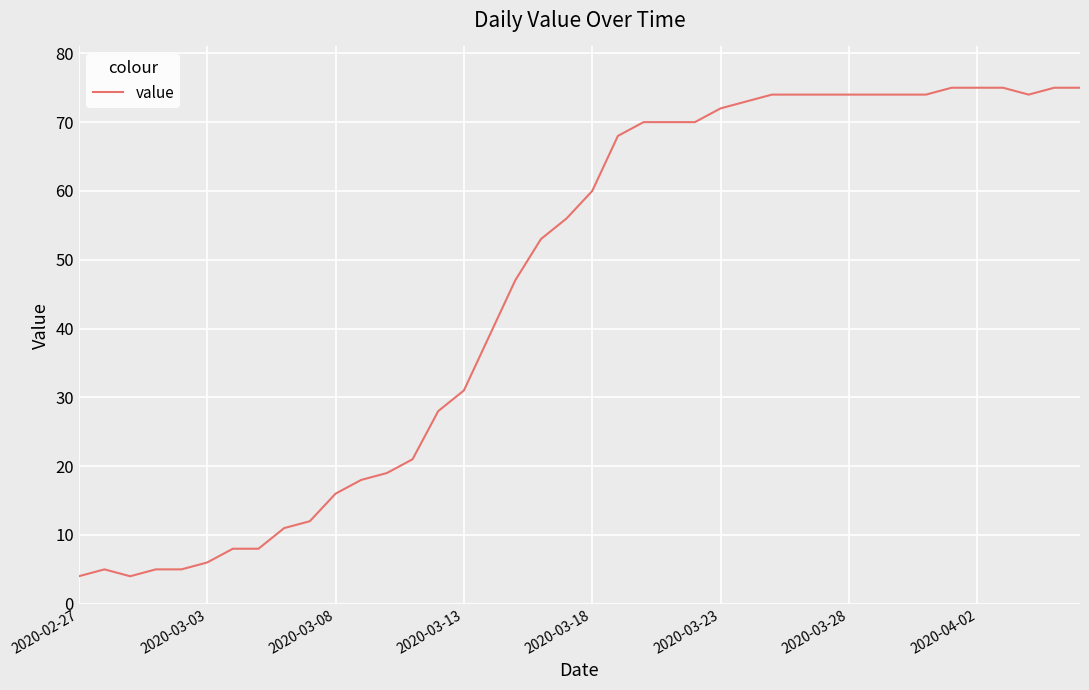

What is the difference between the maximum and minimum values?

71